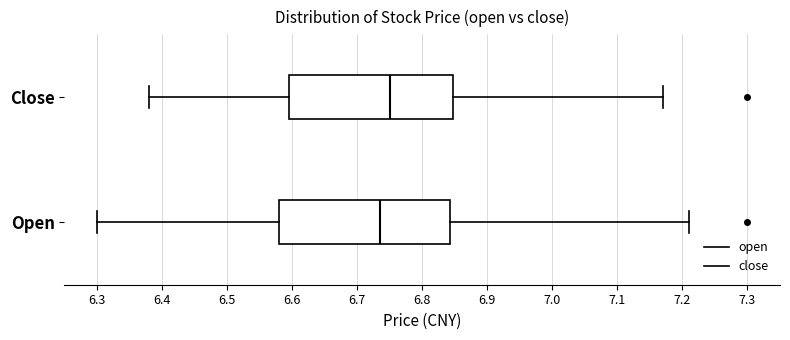

Reading bottom to top, transcribe this box plot: for each box, give where its median line is, the range the box spans, and where its two whiskers end, as read against the x-axis. The values are not printed on the chart, so give them approximately, as read against the axis.

Open: median 6.74, box 6.58 to 6.84, whiskers 6.30 to 7.21
Close: median 6.75, box 6.60 to 6.85, whiskers 6.38 to 7.17